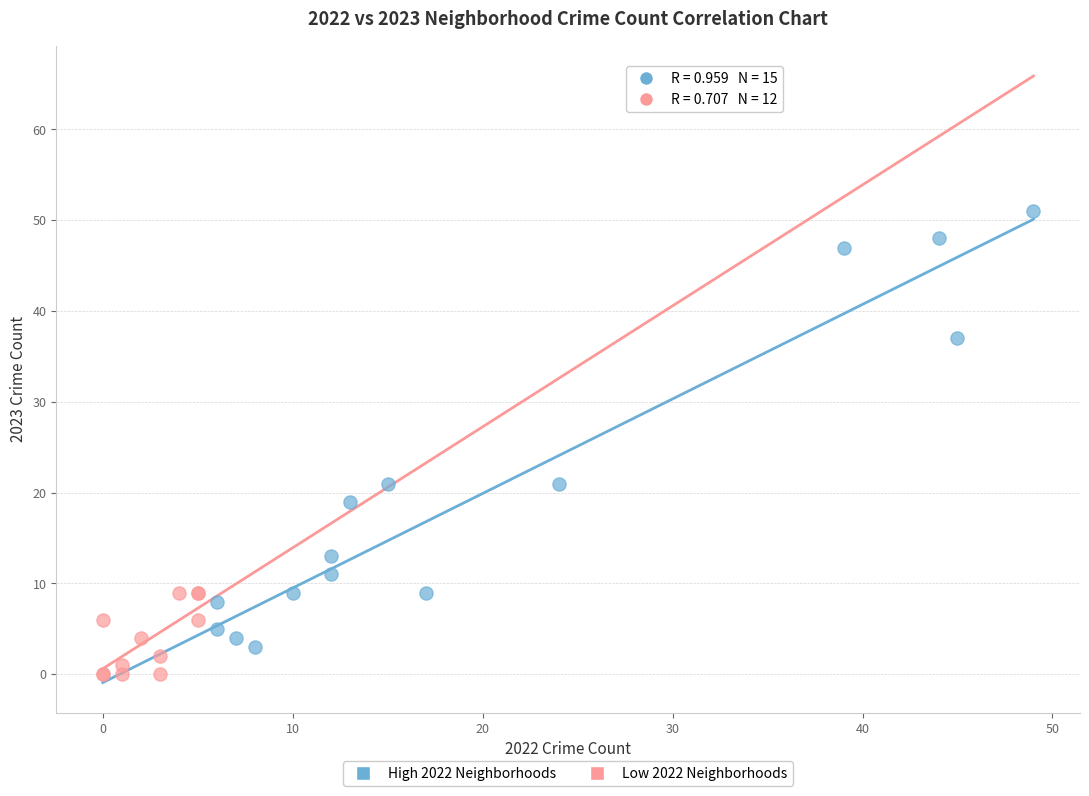

What are all the series names shown in the legend?

High 2022 Neighborhoods, Low 2022 Neighborhoods